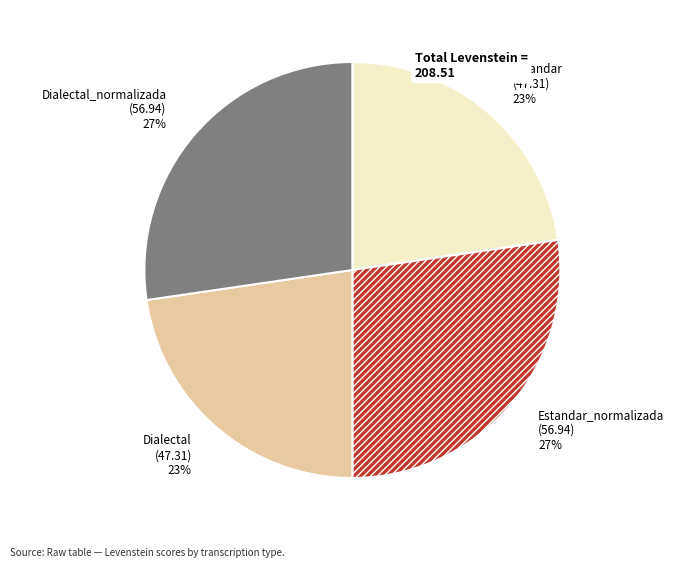

Does Dialectal account for over 50% of the chart?

No